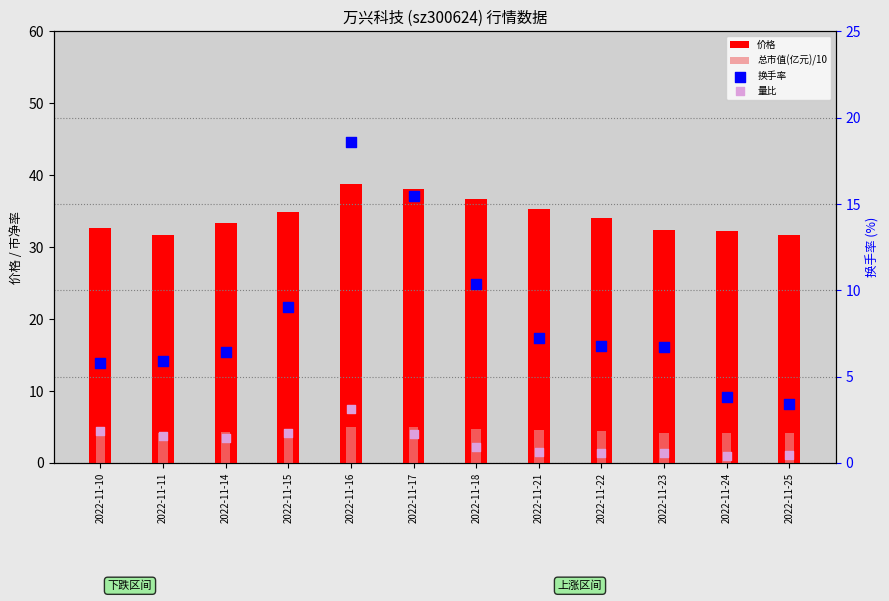

What are all the series names shown in the legend?

价格, 总市值(亿元)/10, 换手率, 量比